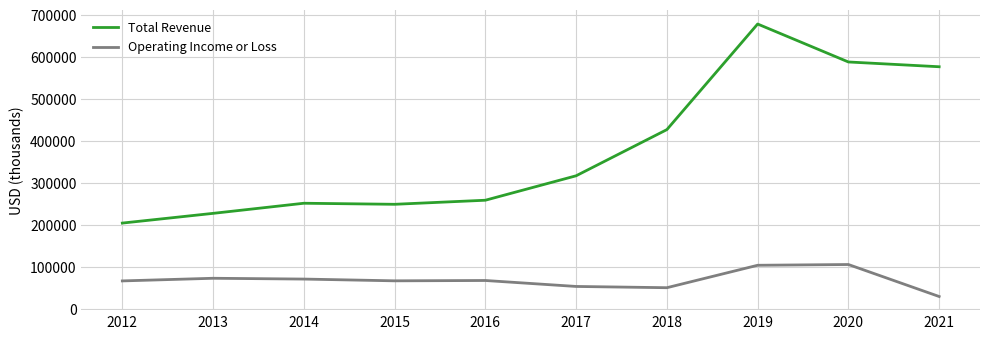

What are all the series names shown in the legend?

Total Revenue, Operating Income or Loss